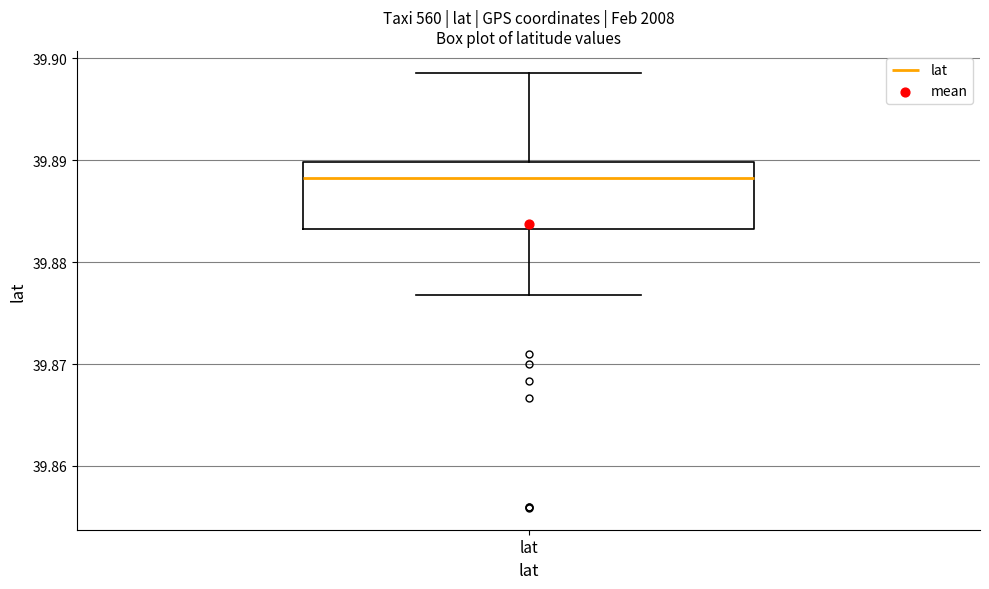

Where does the median line of the box for lat sit on the y-axis? The values are not printed on the chart, so give them approximately, as read against the axis.

39.888